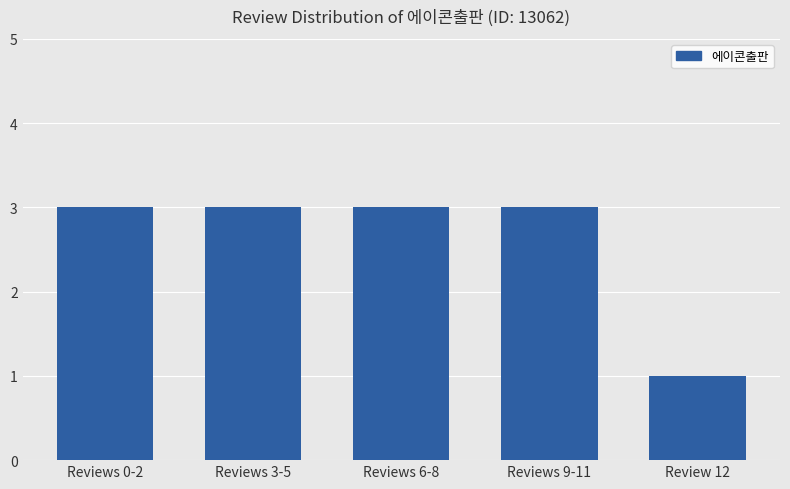

What position from the left is Review 12?

5